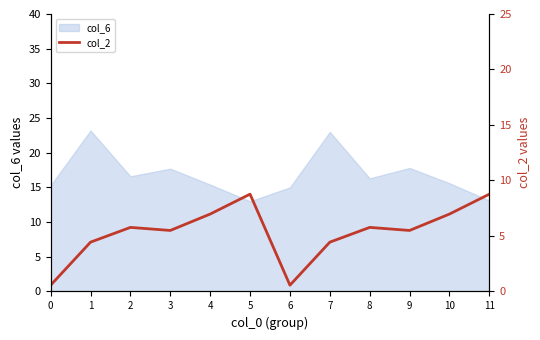

How many values exceed 5?

8